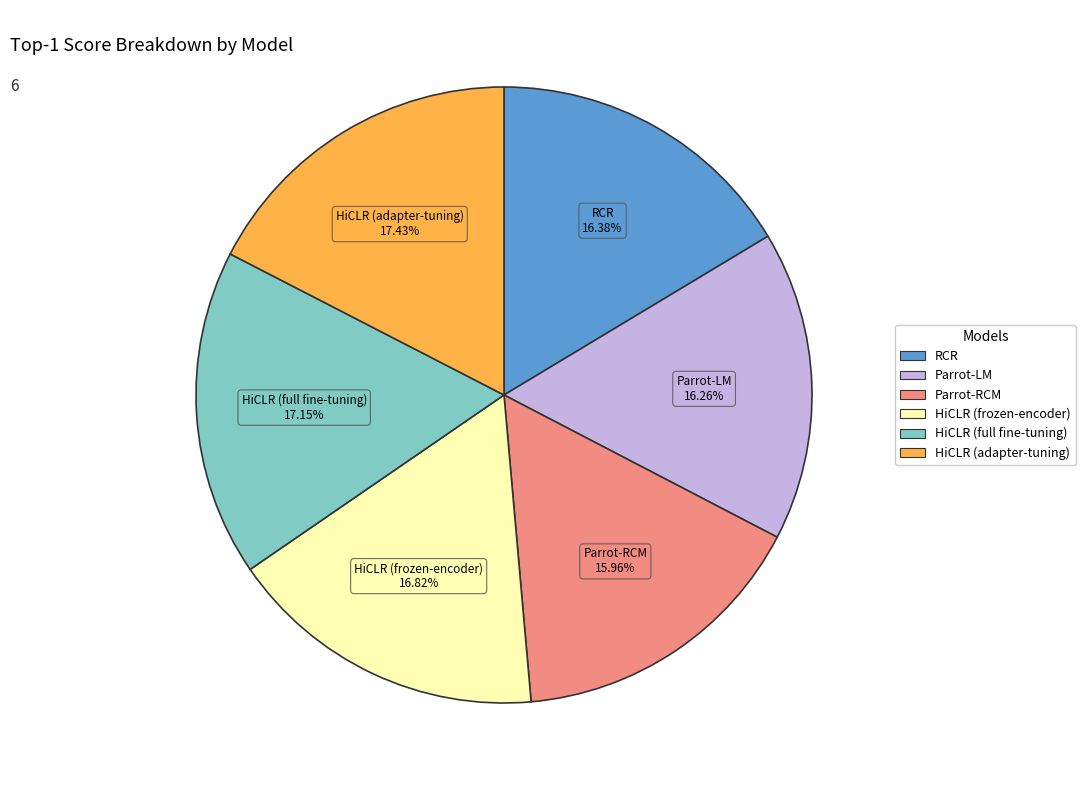

Does Parrot-LM account for over 50% of the chart?

No